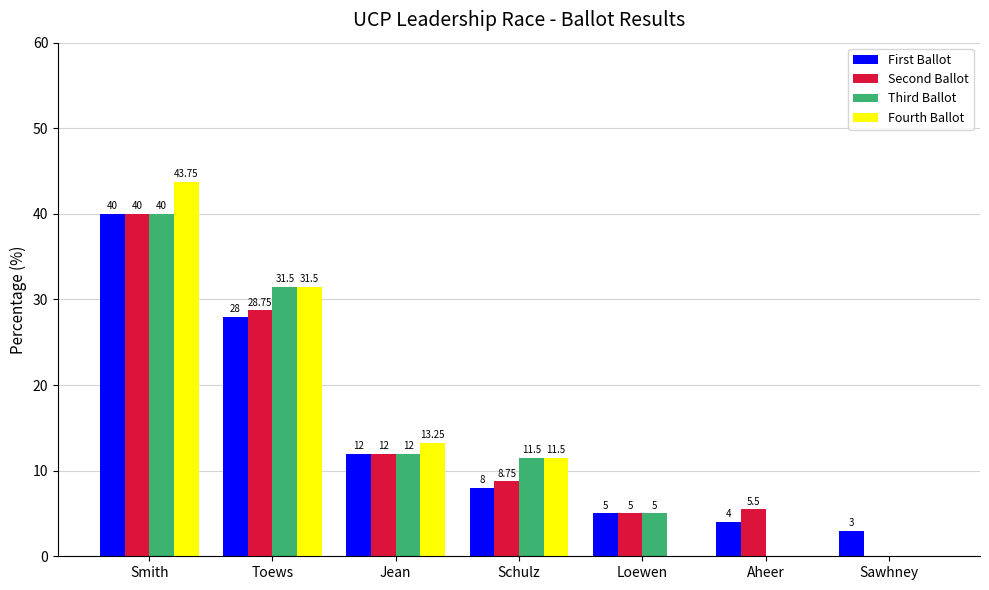

How many groups of bars are there?

7